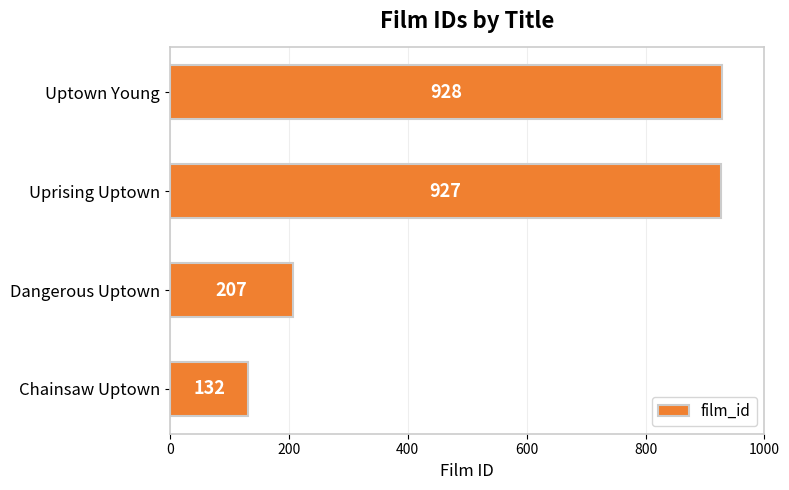

What is the sum of all values?

2194